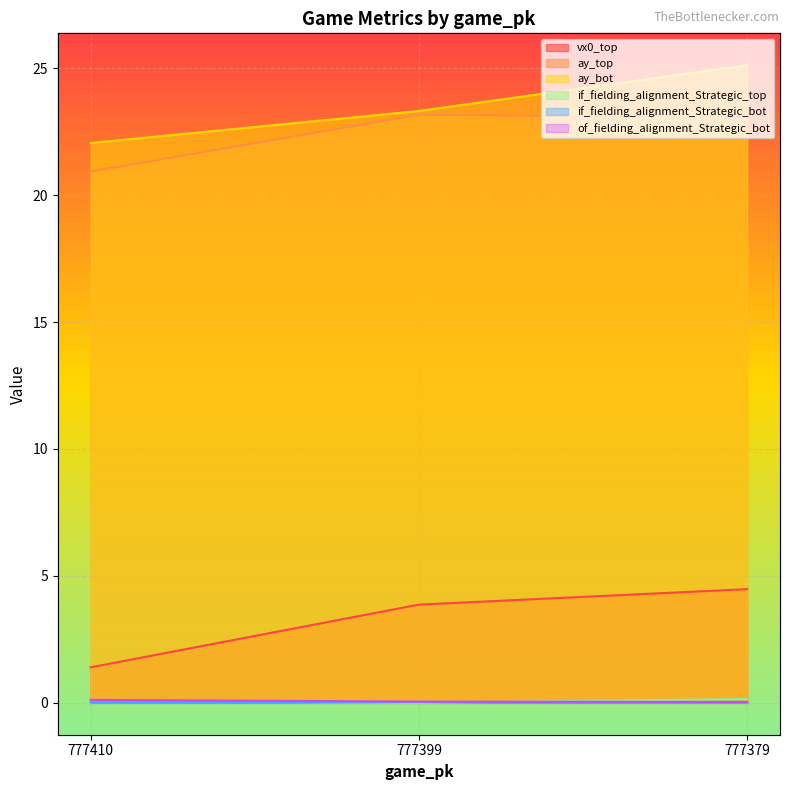

At which category is the sum across all series the highest?

777379